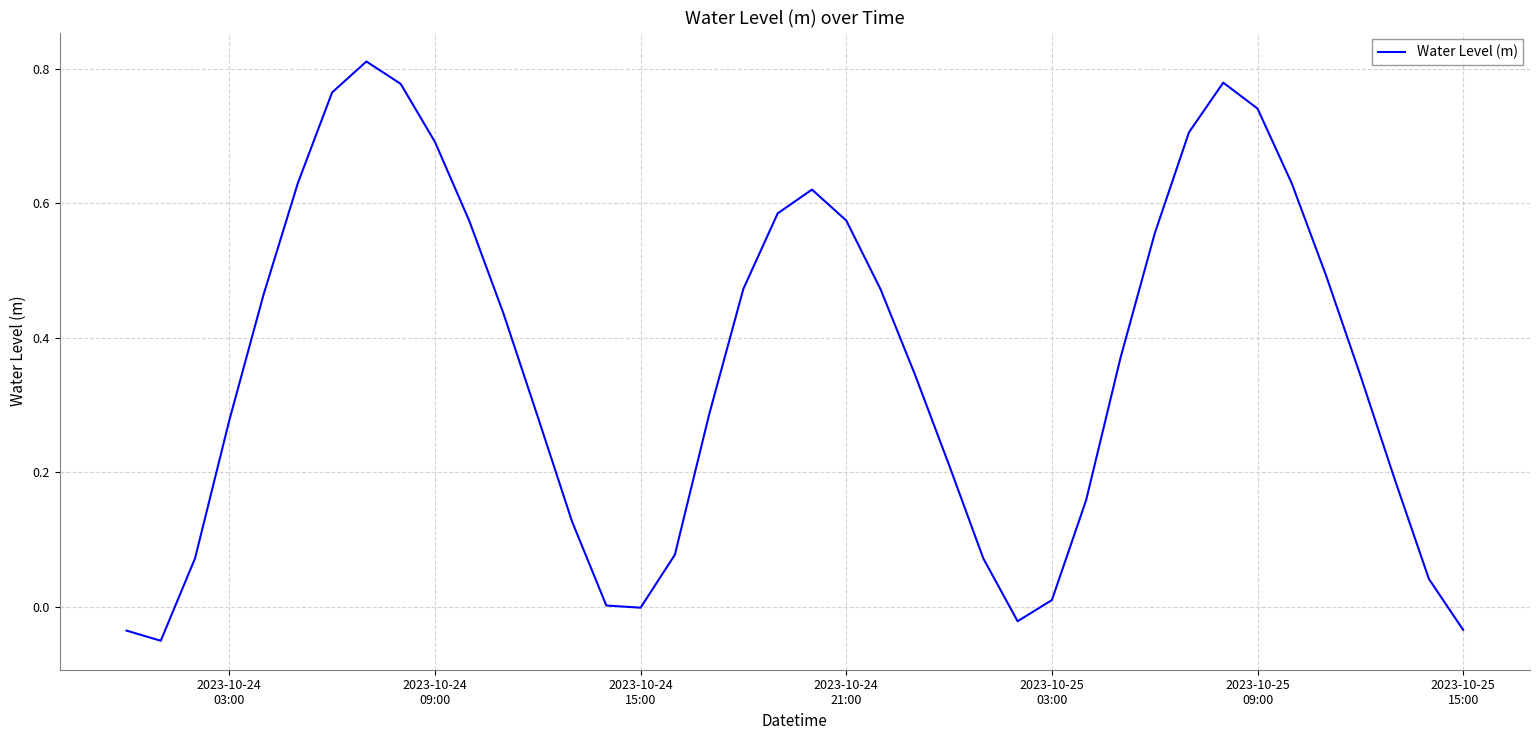

Count the number of data series in this chart.

1